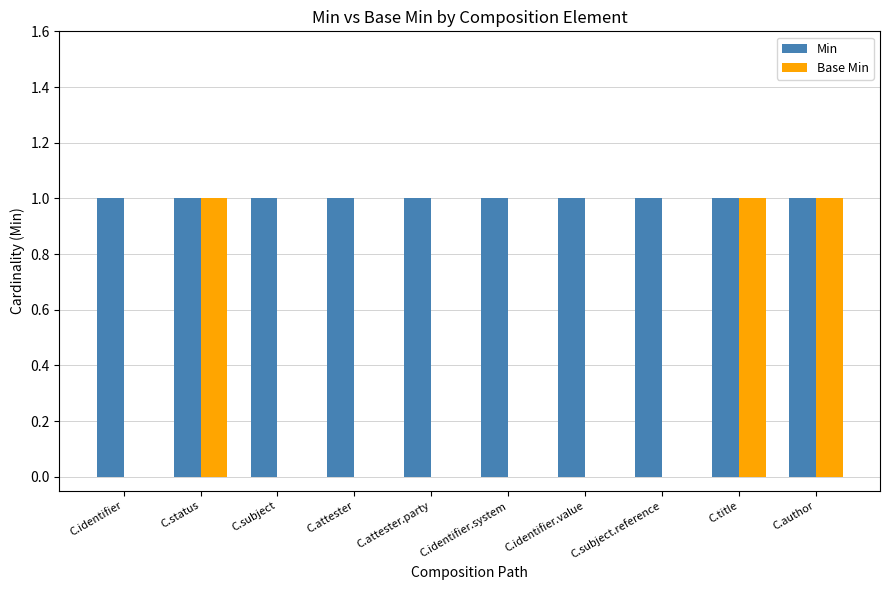

Is the value of Base Min at C.identifier greater than the value of Min at C.title?

No